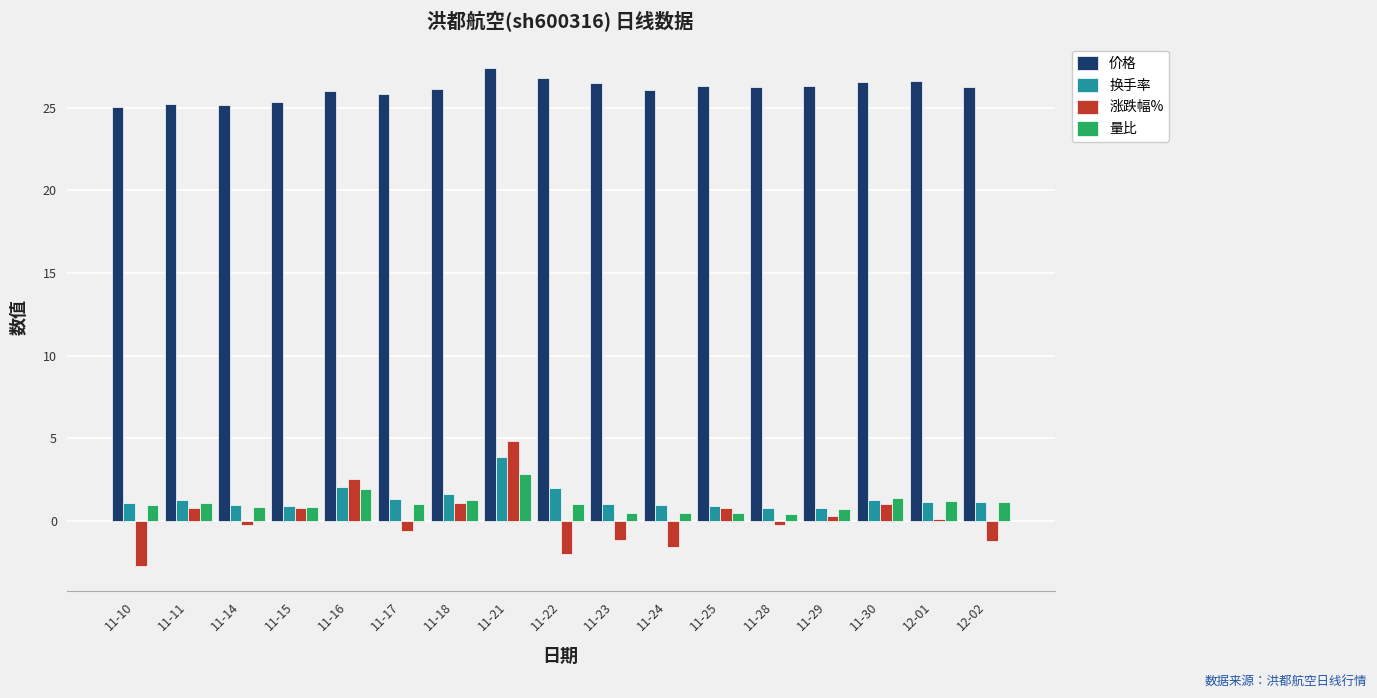

What is the sum of all 量比 values?

18.1